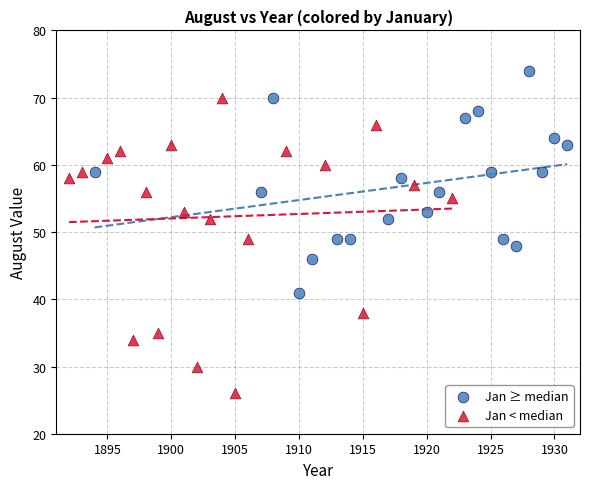

What are all the series names shown in the legend?

Jan ≥ median, Jan < median